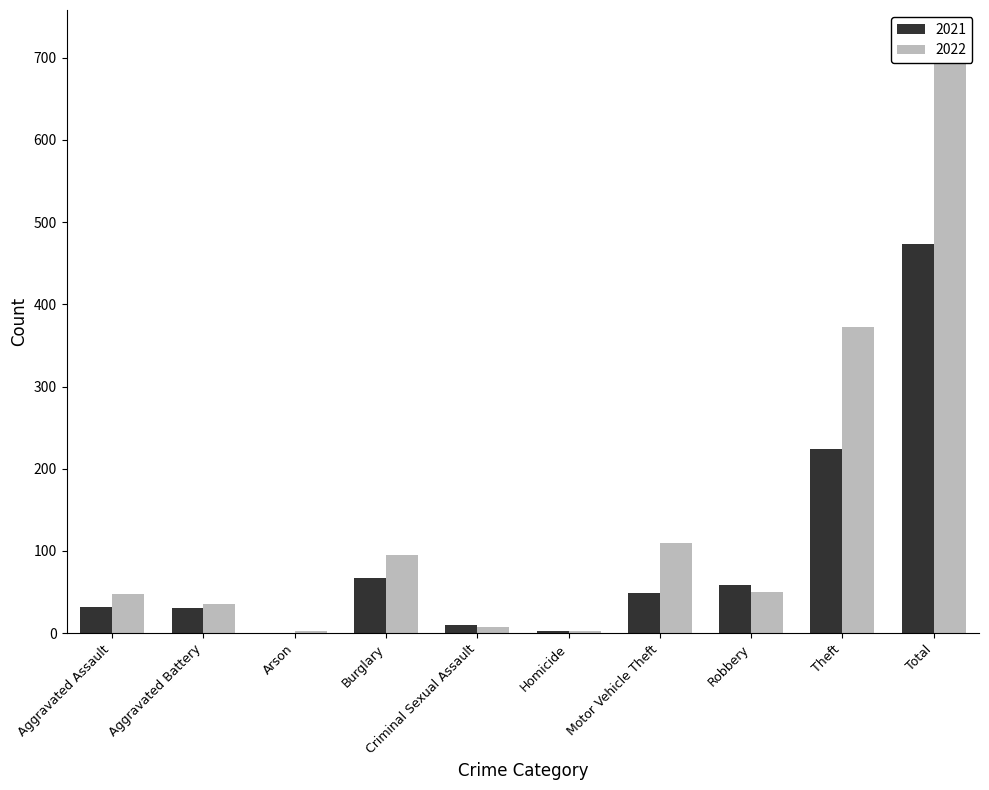

Reading left to right, extract all data points from this chart.

2021: 32	31	0	67	10	2	49	59	224	474
2022: 48	36	2	95	7	2	110	50	372	722